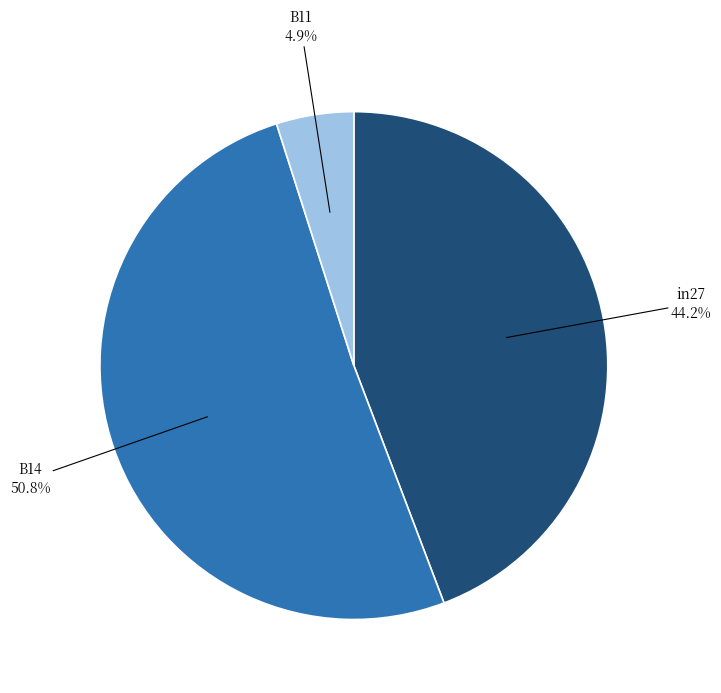

Which has a higher value, in27 or B11?

in27